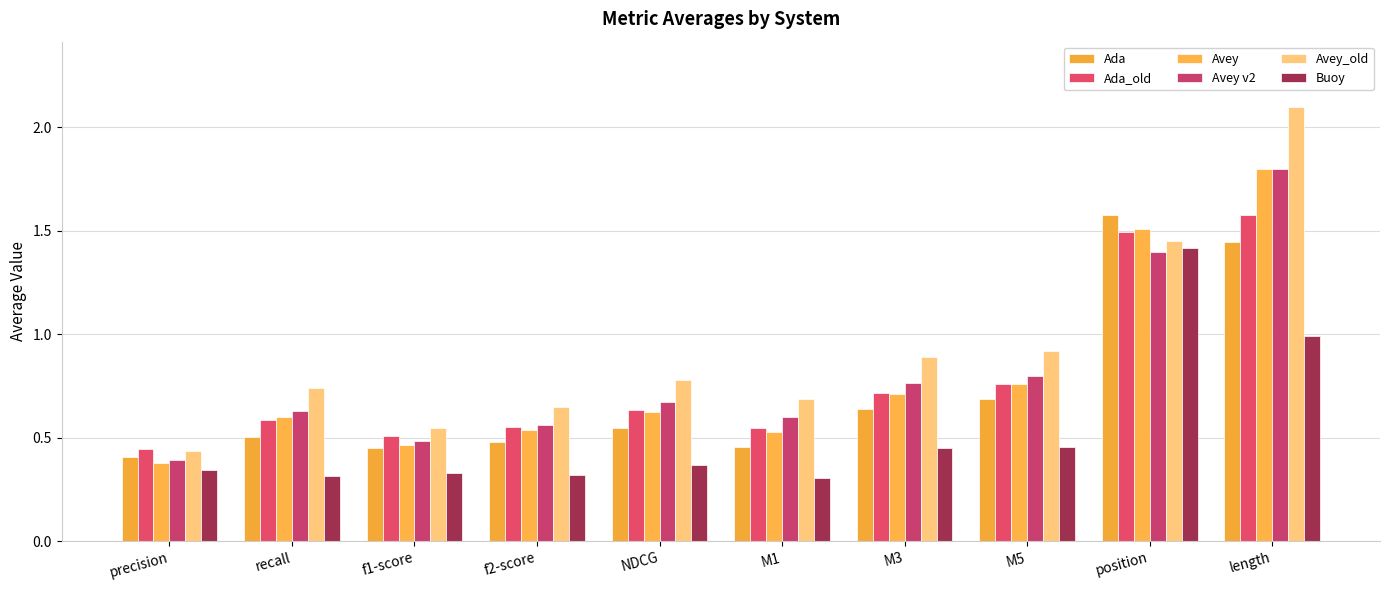

The value of Ada at M5 is 0.4. True or false?

False